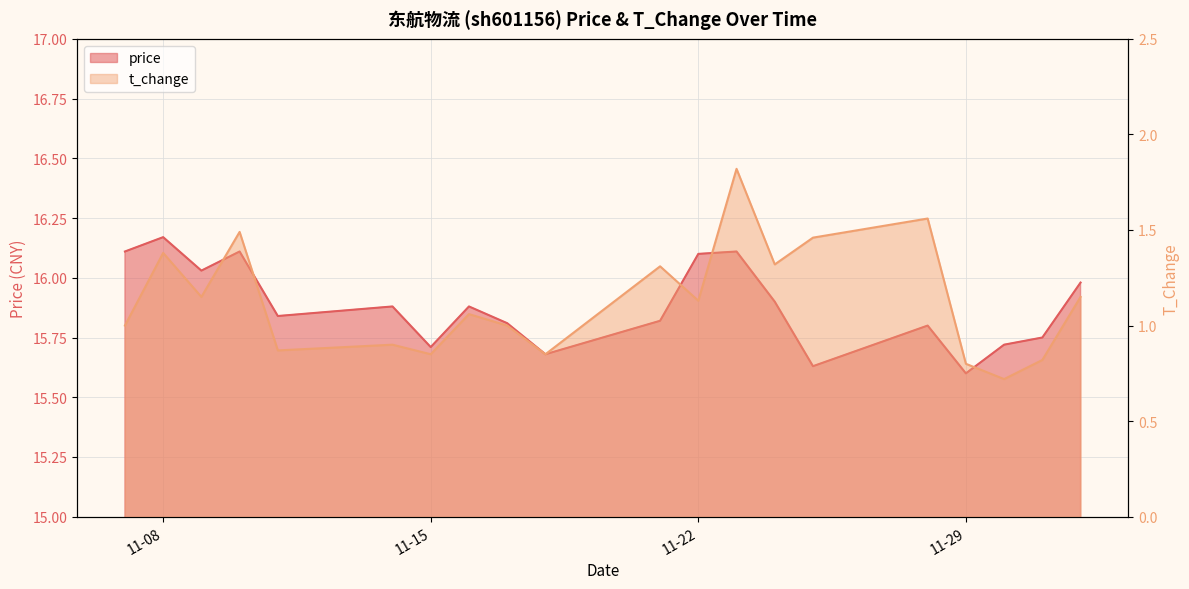

How many categories are shown in the chart?

20